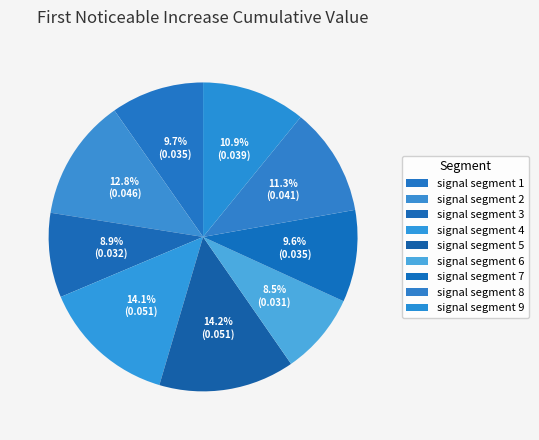

Is it true that signal segment 7 is 10% of the pie?

True